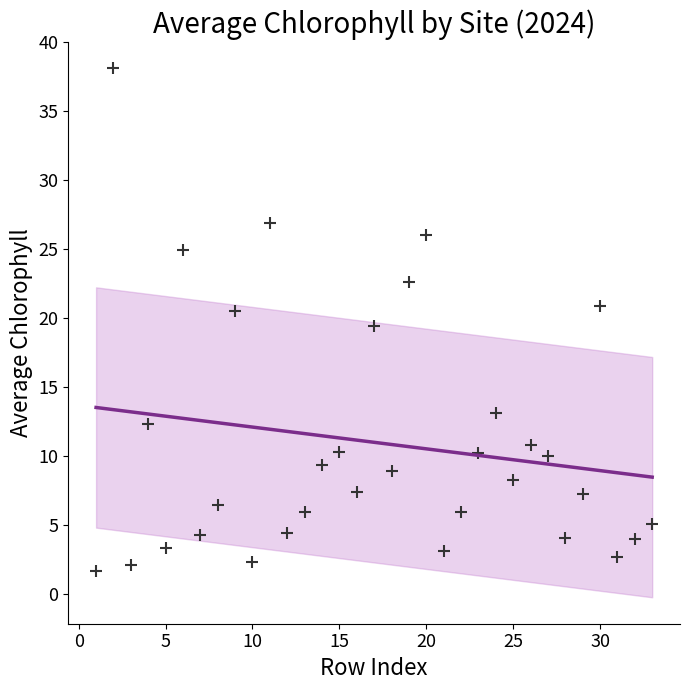

What is the range of Y values (max minus min)?

36.4